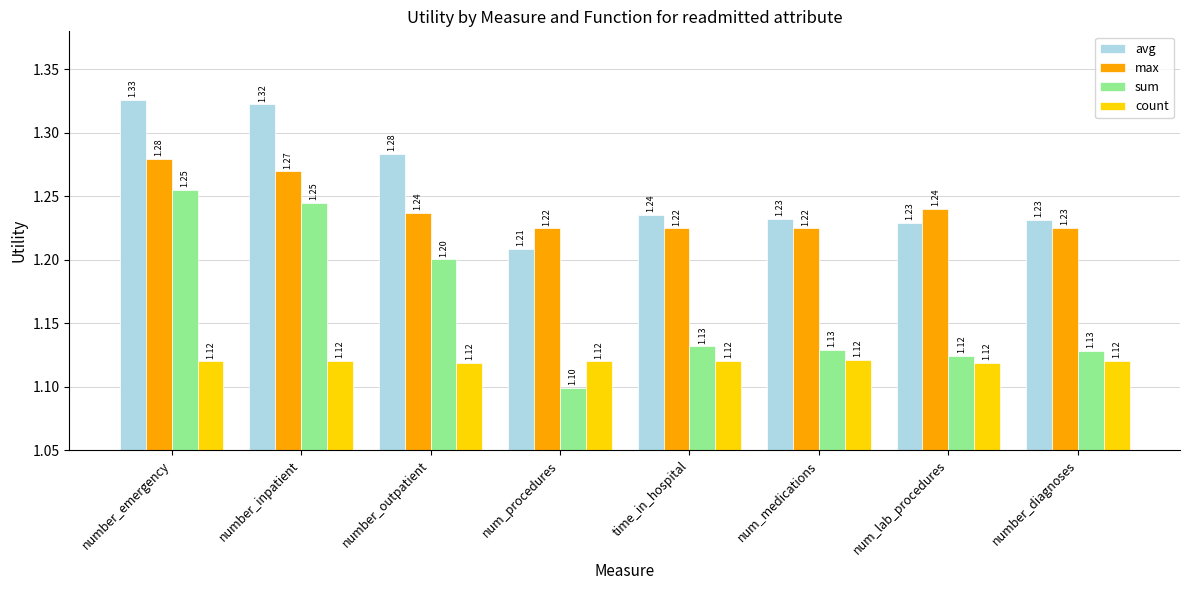

What is the total value across all series at number_inpatient?

5.0